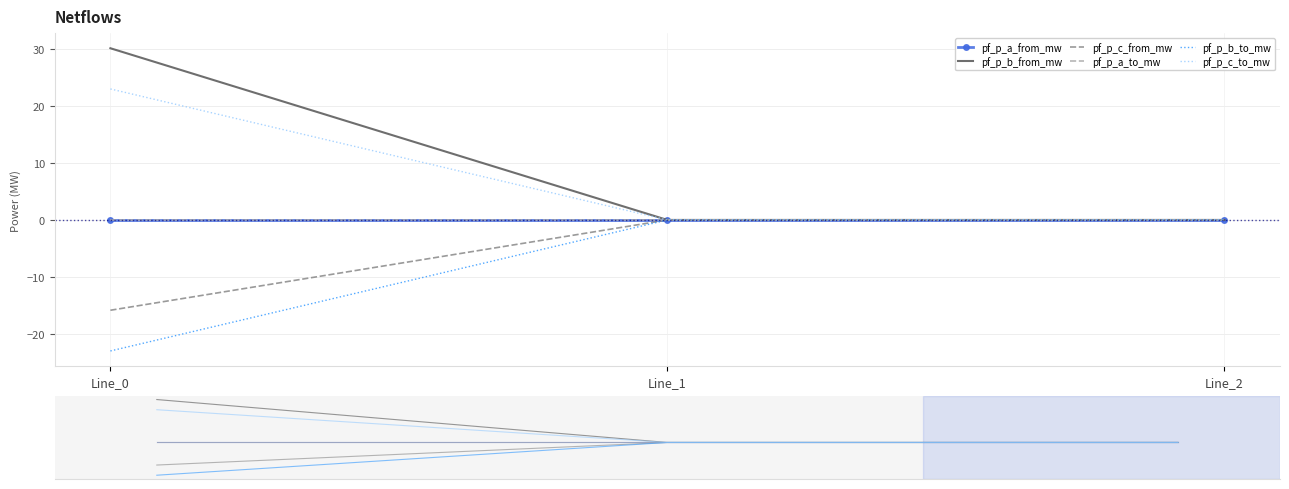

Reading left to right, transcribe all the data shown in this chart.

pf_p_a_from_mw: -0.0	0.0	-0.0
pf_p_b_from_mw: 30.2	0.0	0.0
pf_p_c_from_mw: -15.9	0.0	0.0
pf_p_a_to_mw: 0.0	-0.0	0.0
pf_p_b_to_mw: -23.0	0.0	-0.0
pf_p_c_to_mw: 23.0	-0.0	-0.0